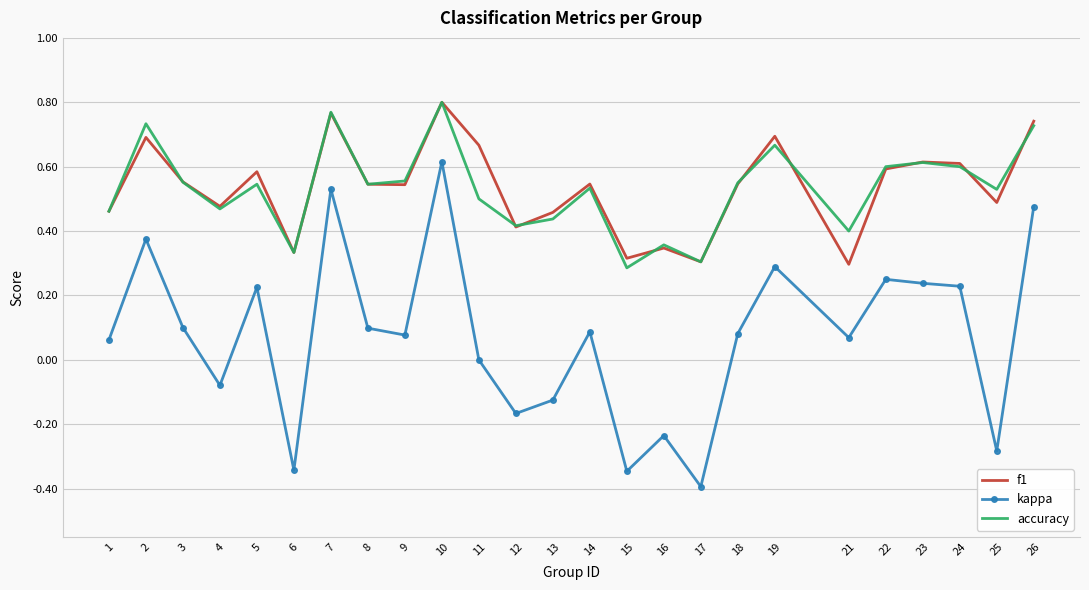

What are all the series names shown in the legend?

f1, kappa, accuracy